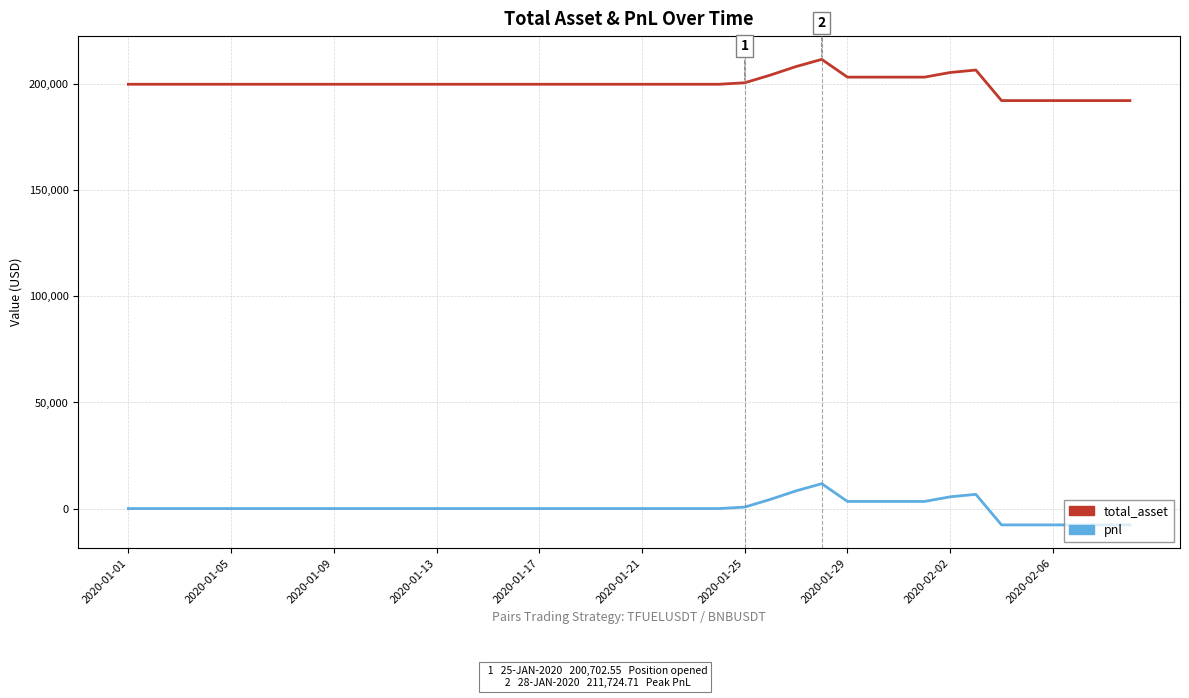

Which series has the largest total across all categories?

total_asset